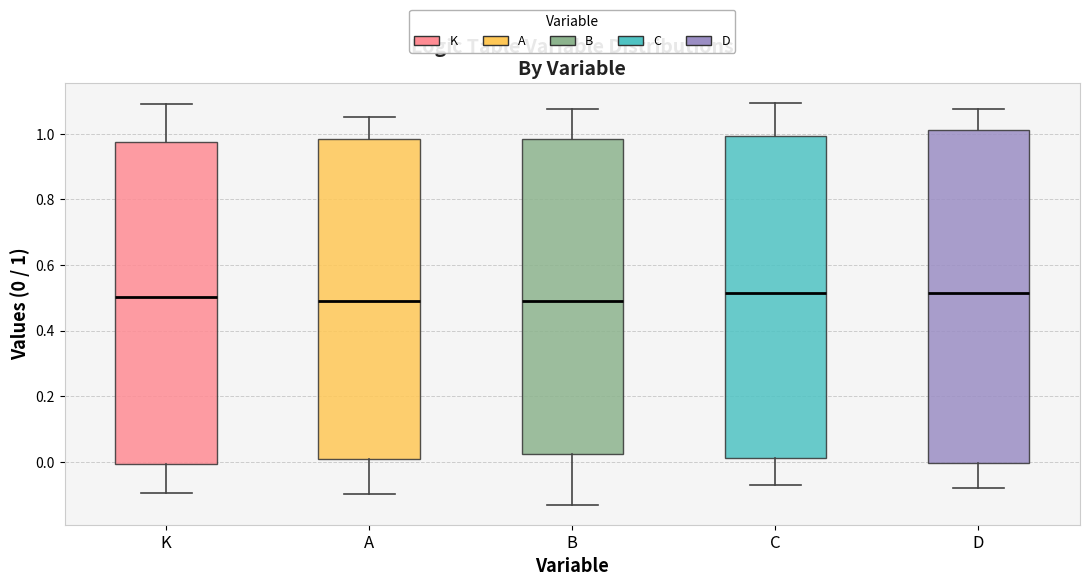

Where does the median line of the box for C sit on the y-axis? The values are not printed on the chart, so give them approximately, as read against the axis.

0.52